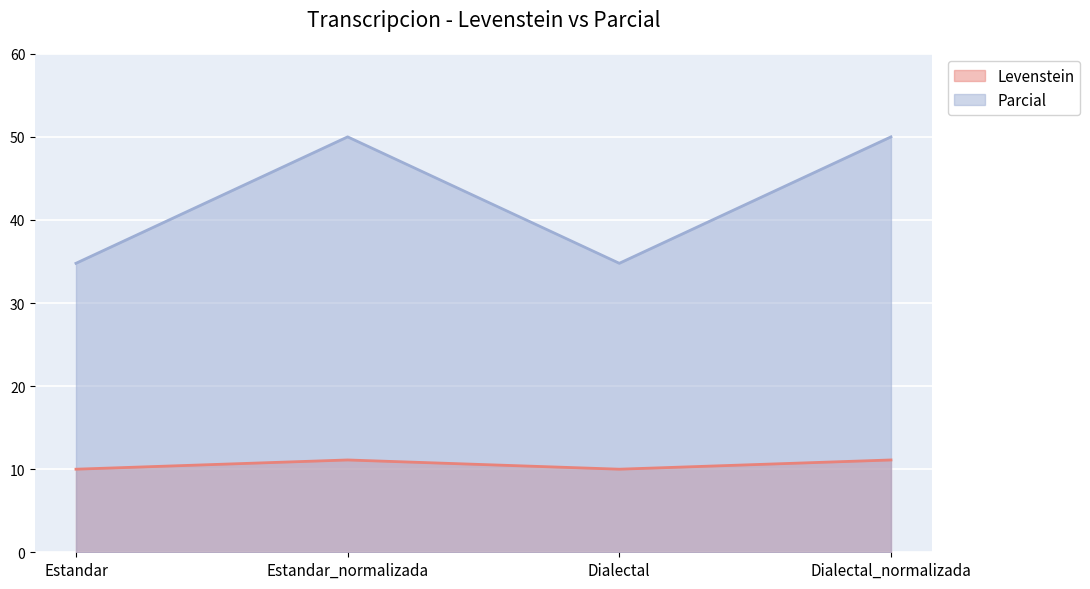

How many lines are shown in the chart?

2